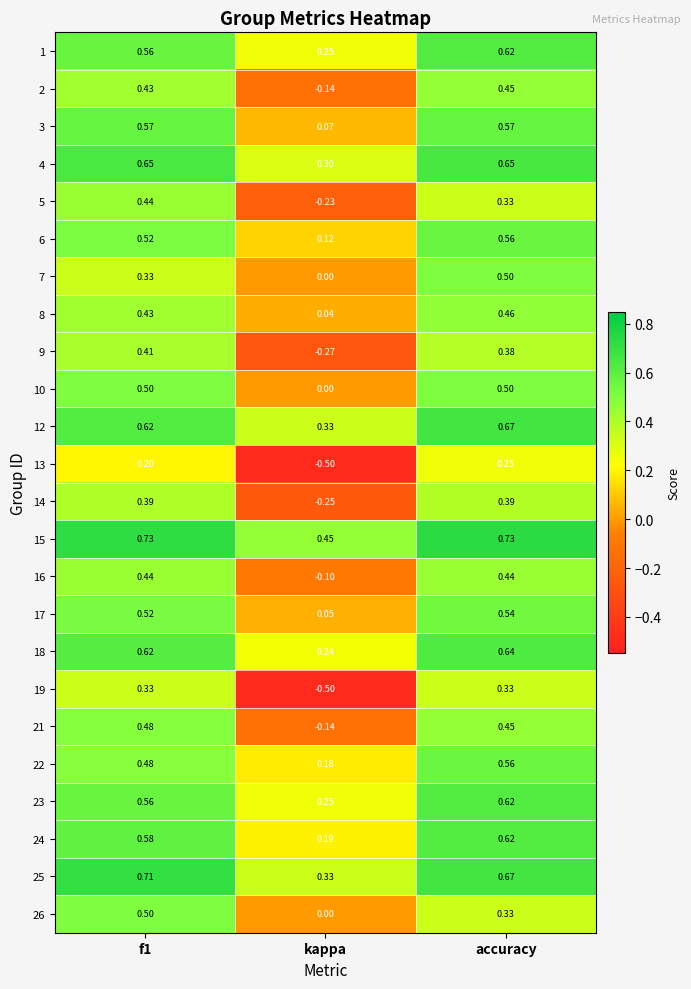

At which label does 7 reach its peak?

accuracy